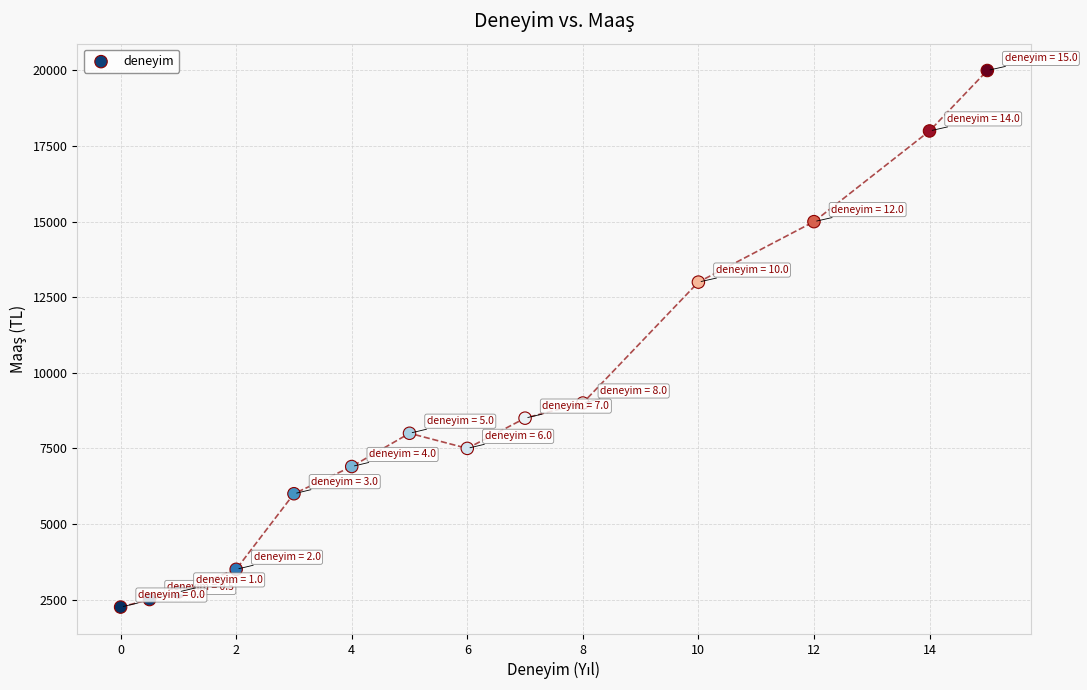

What is the range of Y values (max minus min)?

17750